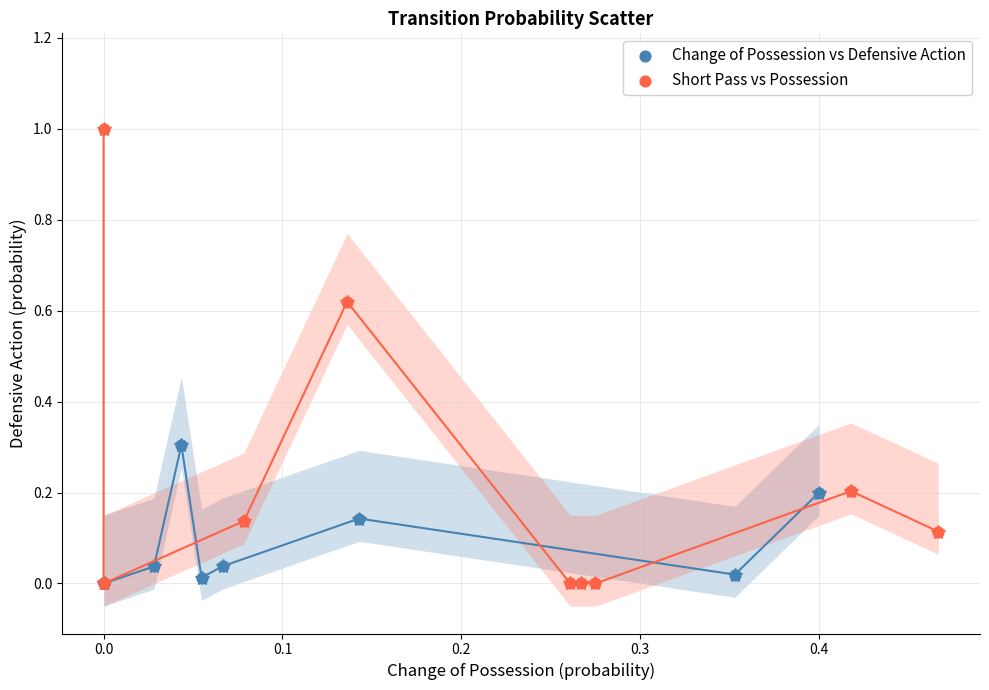

What are all the series names shown in the legend?

Change of Possession vs Defensive Action, Short Pass vs Possession